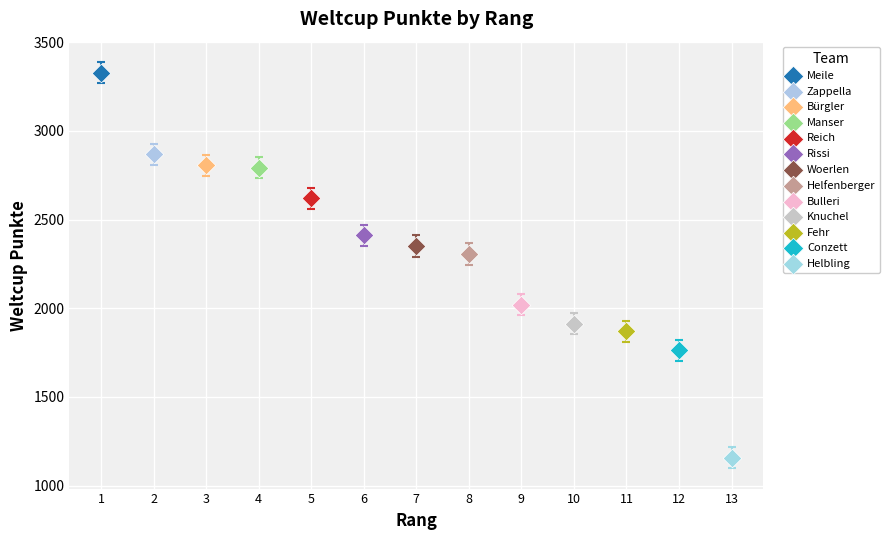

What are all the series names shown in the legend?

Meile, Zappella, Bürgler, Manser, Reich, Rissi, Woerlen, Helfenberger, Bulleri, Knuchel, Fehr, Conzett, Helbling